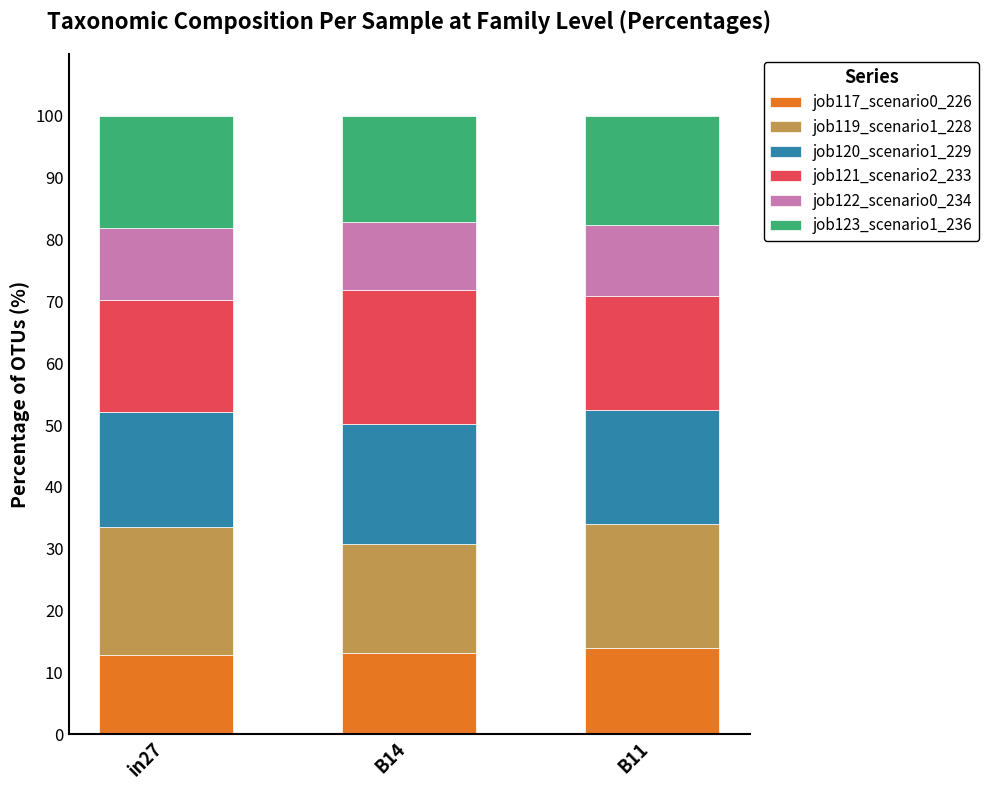

What is the total value across all series at B14?

100.0